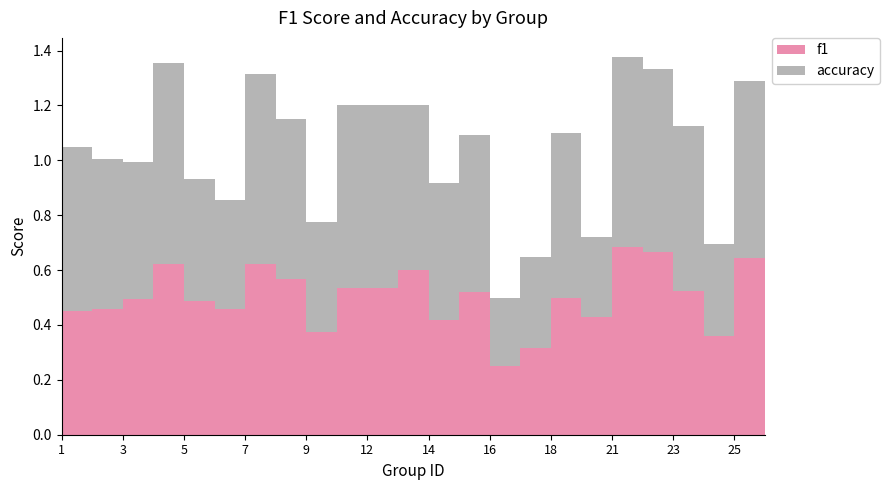

Reading left to right, extract all data points from this chart.

f1: 1=0.5	2=0.5	3=0.5	4=0.6	5=0.5	6=0.5	7=0.6	8=0.6	9=0.4	10=0.5	12=0.5	13=0.6	14=0.4	15=0.5	16=0.2	17=0.3	18=0.5	19=0.4	21=0.7	22=0.7	23=0.5	24=0.4	25=0.6	26=0.6
accuracy: 1=0.6	2=0.5	3=0.5	4=0.7	5=0.4	6=0.4	7=0.7	8=0.6	9=0.4	10=0.7	12=0.7	13=0.6	14=0.5	15=0.6	16=0.2	17=0.3	18=0.6	19=0.3	21=0.7	22=0.7	23=0.6	24=0.3	25=0.6	26=0.7